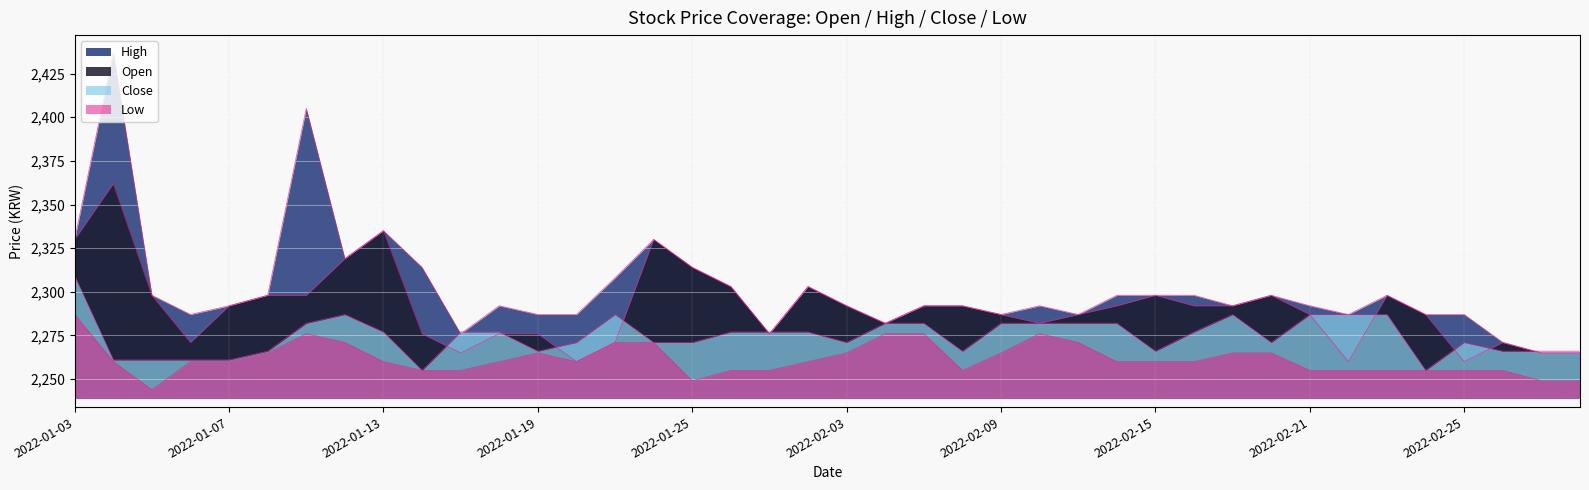

At which category does the chart reach its minimum across all series?

2022-01-05